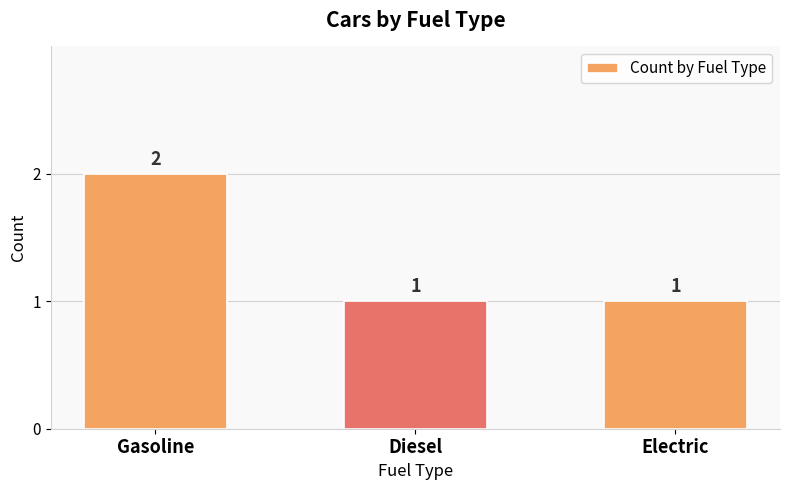

How many data points does each series have?

3